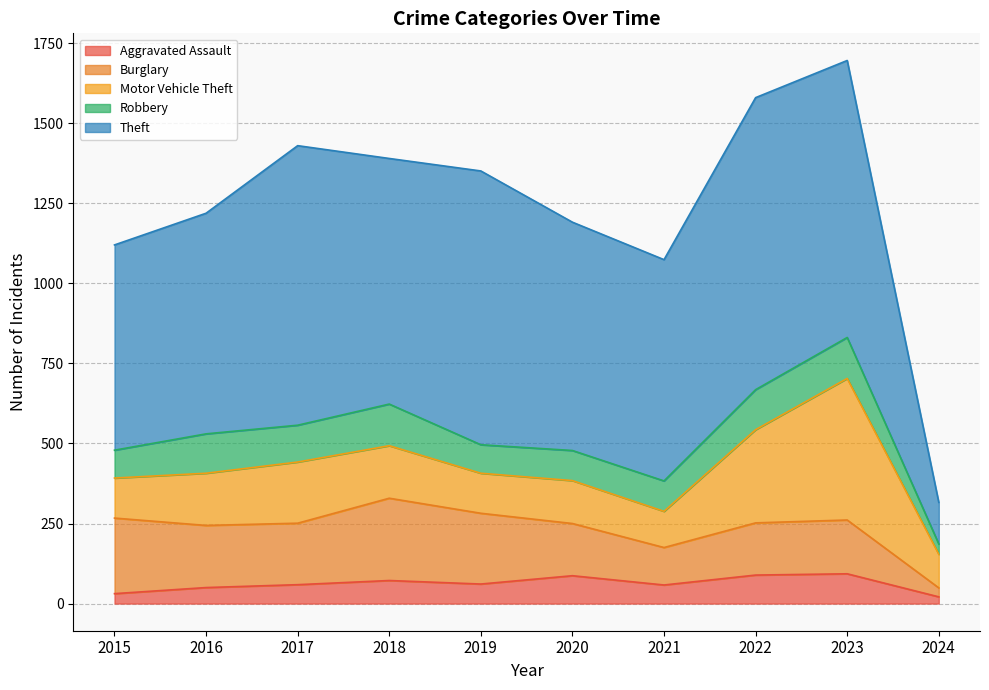

What is the maximum value for Robbery?

130